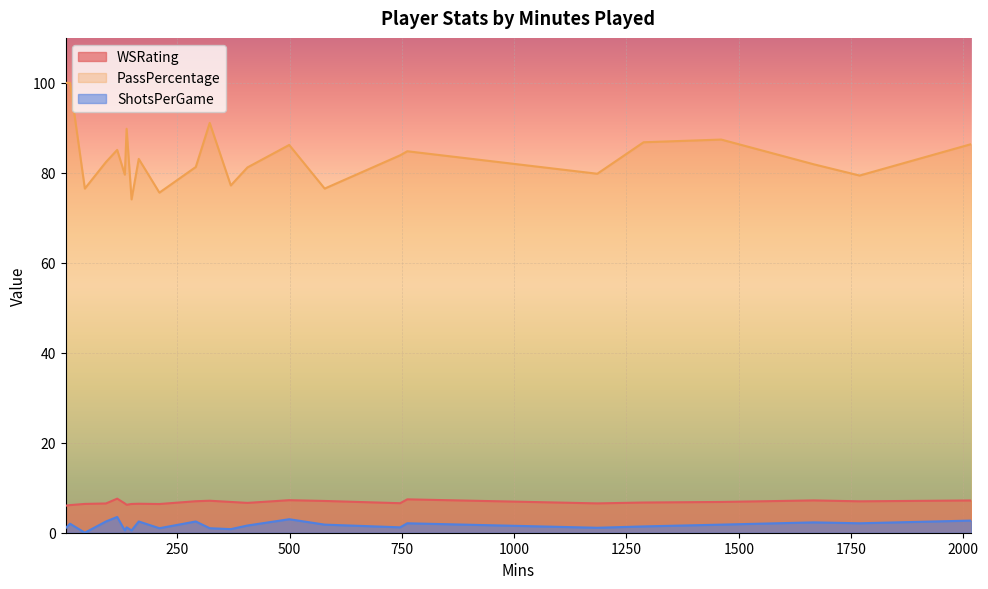

Does the chart display data point markers on the line(s)?

No